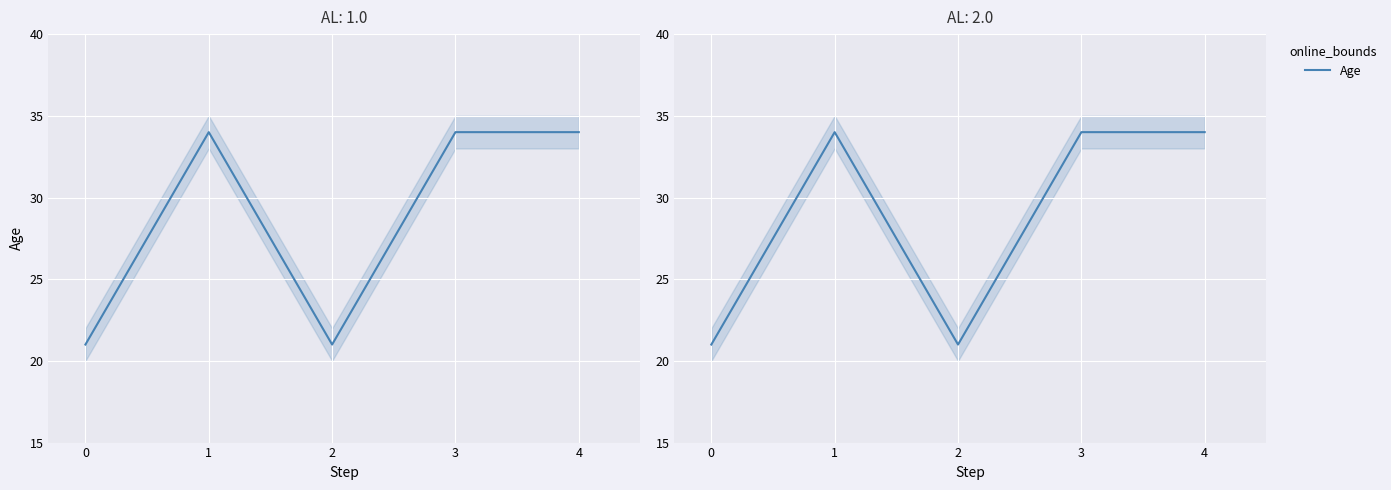

What is the smallest value displayed?

21